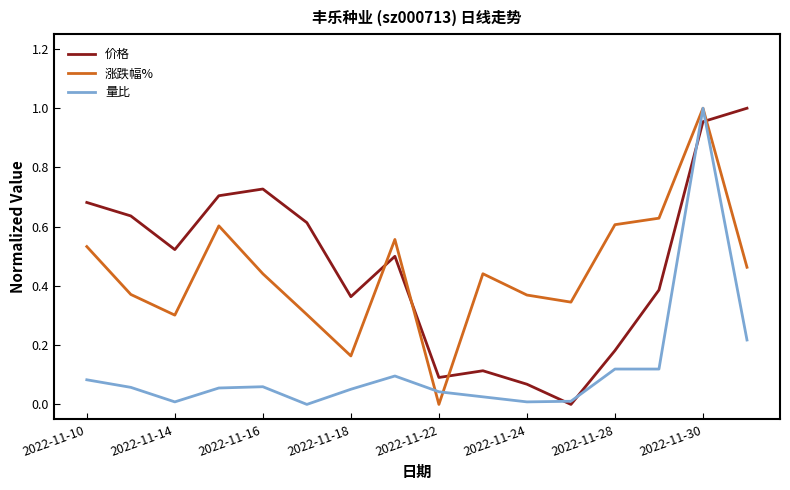

What are all the series names shown in the legend?

价格, 涨跌幅%, 量比